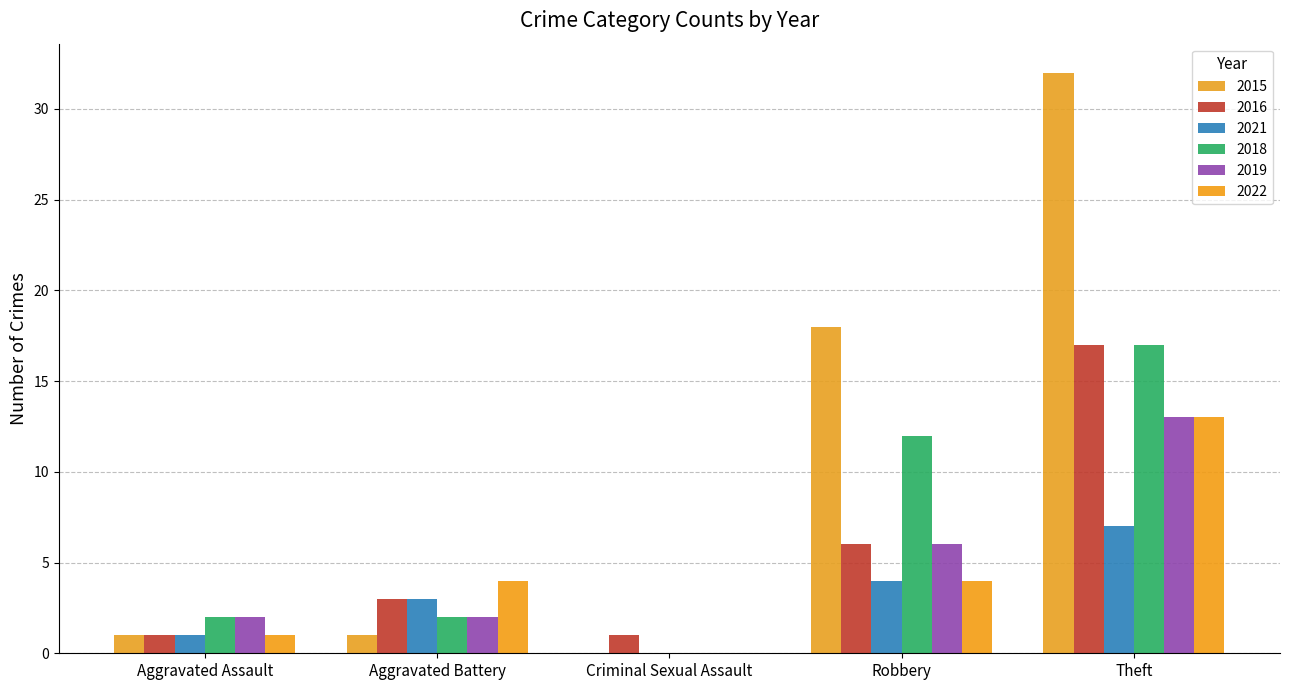

The value of 2021 at Criminal Sexual Assault is 0. True or false?

True